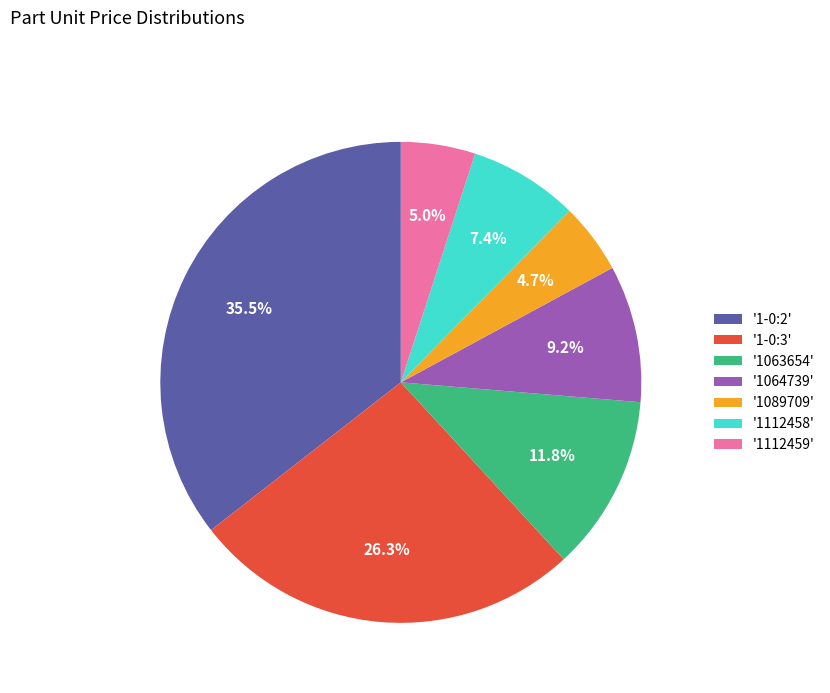

How many segments does this pie chart have?

7